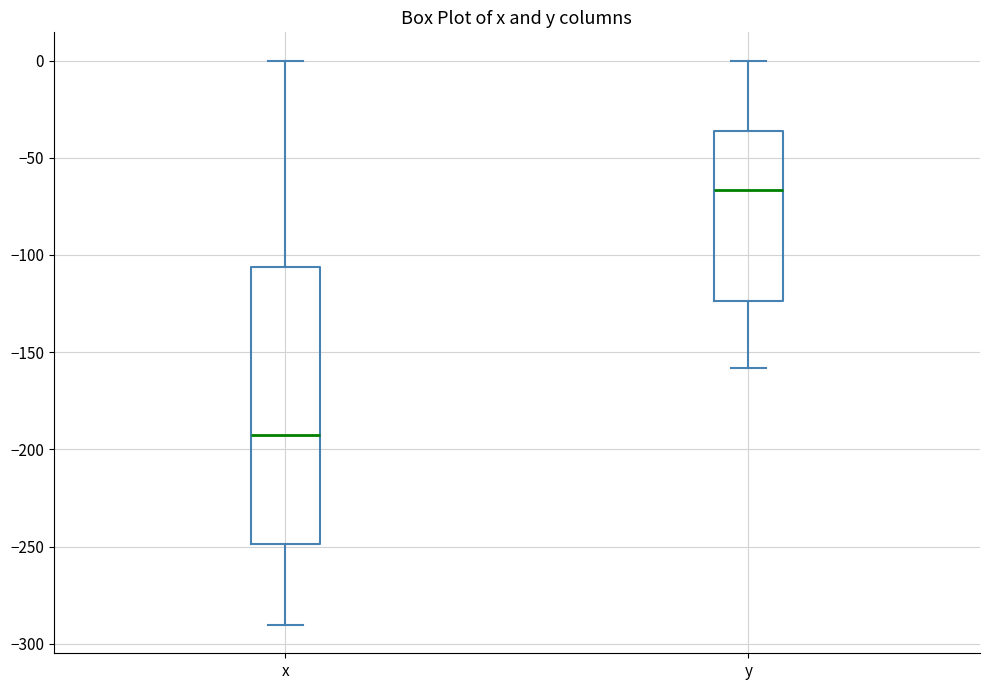

Which box's median line is the highest?

y